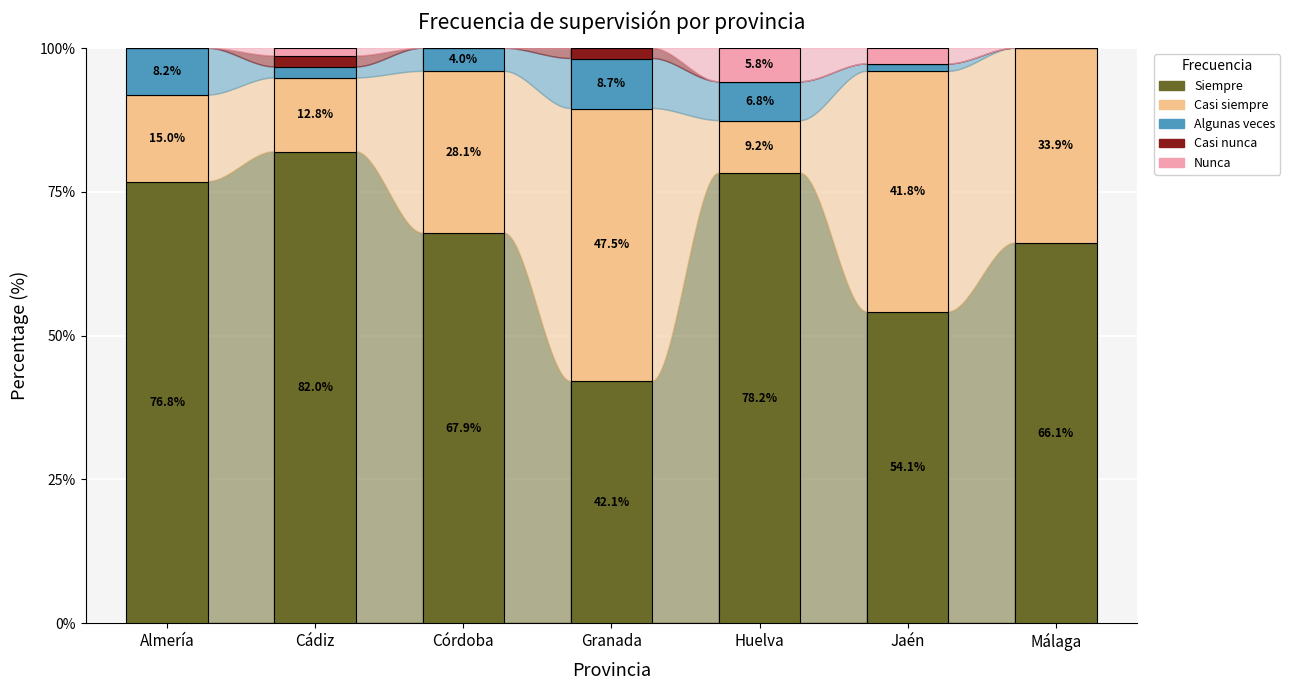

Where is Casi nunca nearest to the value 0?

Almería